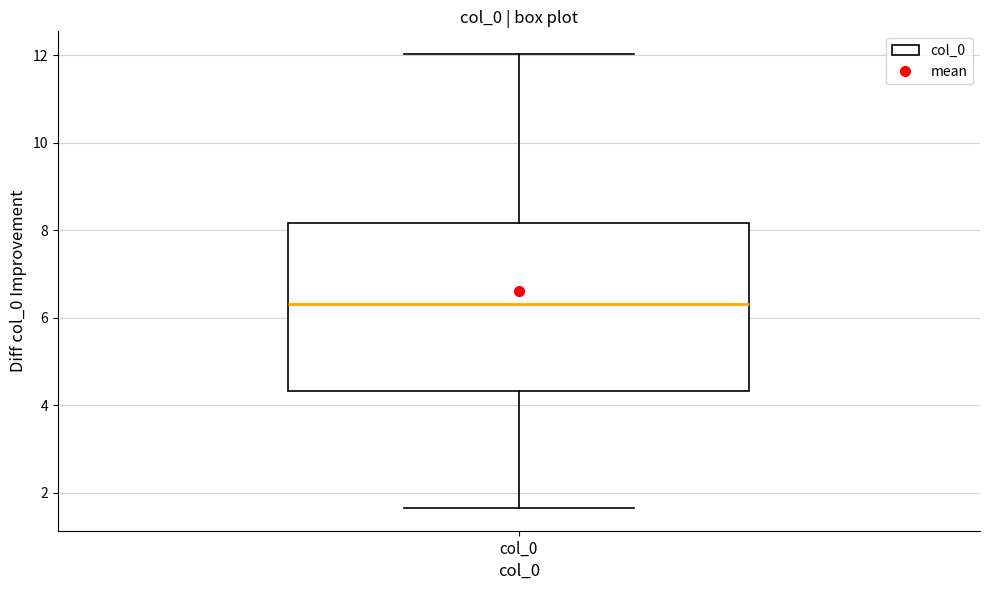

Read this box plot against the y-axis: the position of the median line, the range covered by the box, and the ends of both whiskers. The values are not printed on the chart, so give them approximately, as read against the axis.

median 6.4, box 4.4 to 8.2, whiskers 1.6 to 12.0